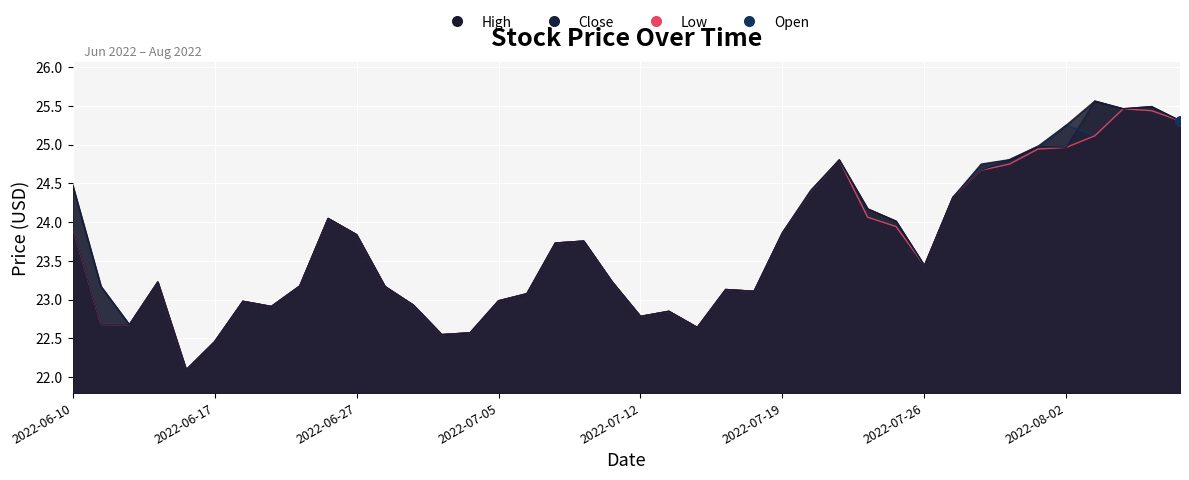

At which category is the sum across all series the highest?

2022-08-05